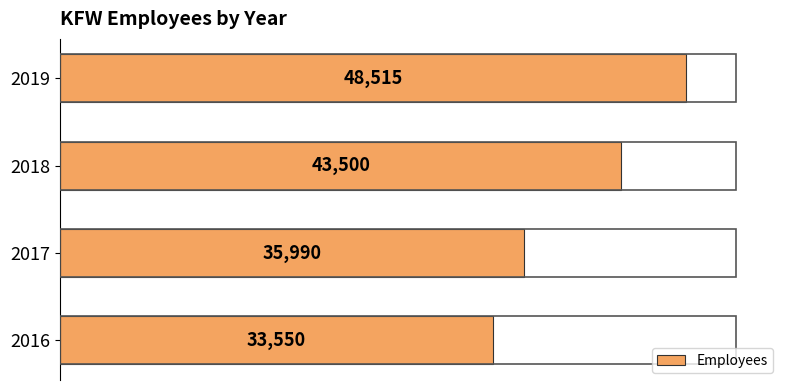

Which has a higher value, 2017 or 2019?

2019